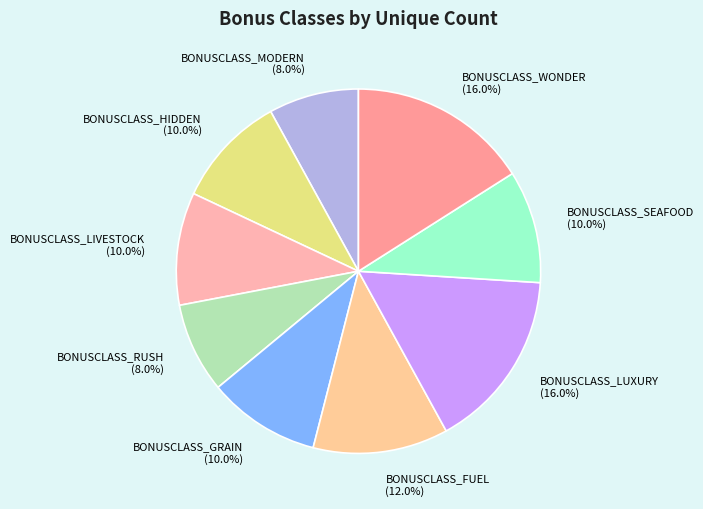

Combined, what portion of the pie is BONUSCLASS_MODERN and BONUSCLASS_LIVESTOCK?

18.0%